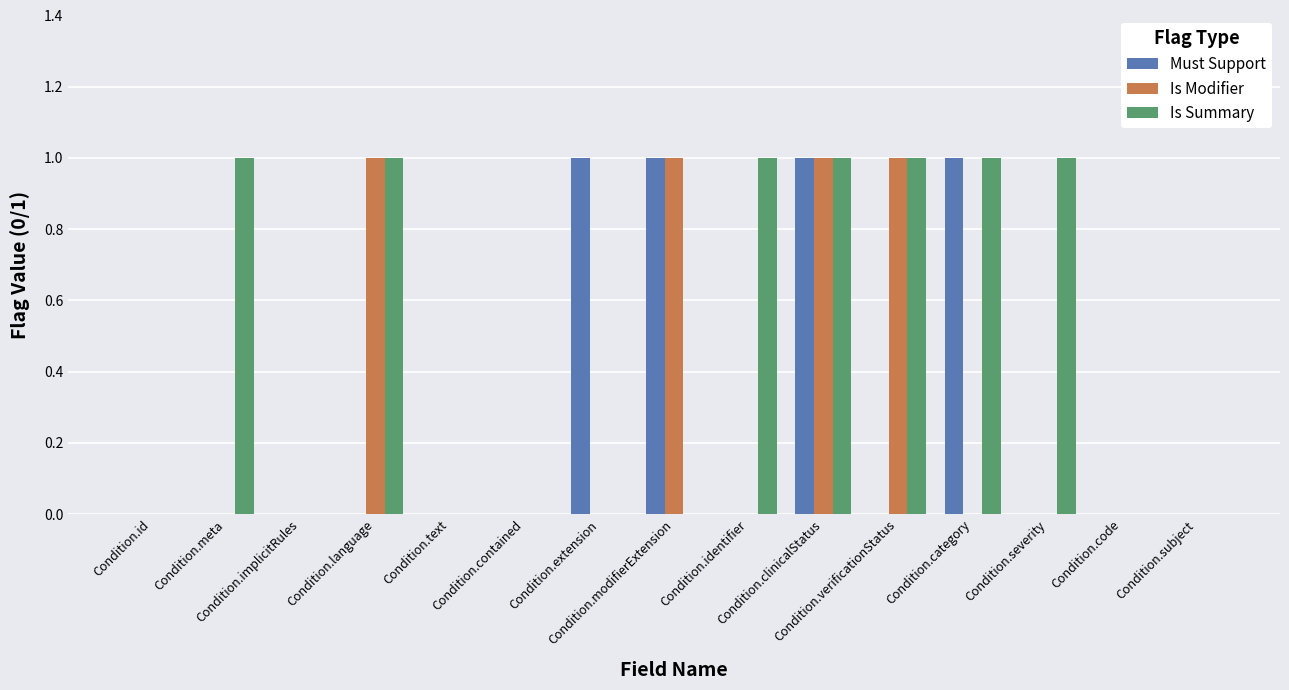

What is the sum of all Must Support values?

4